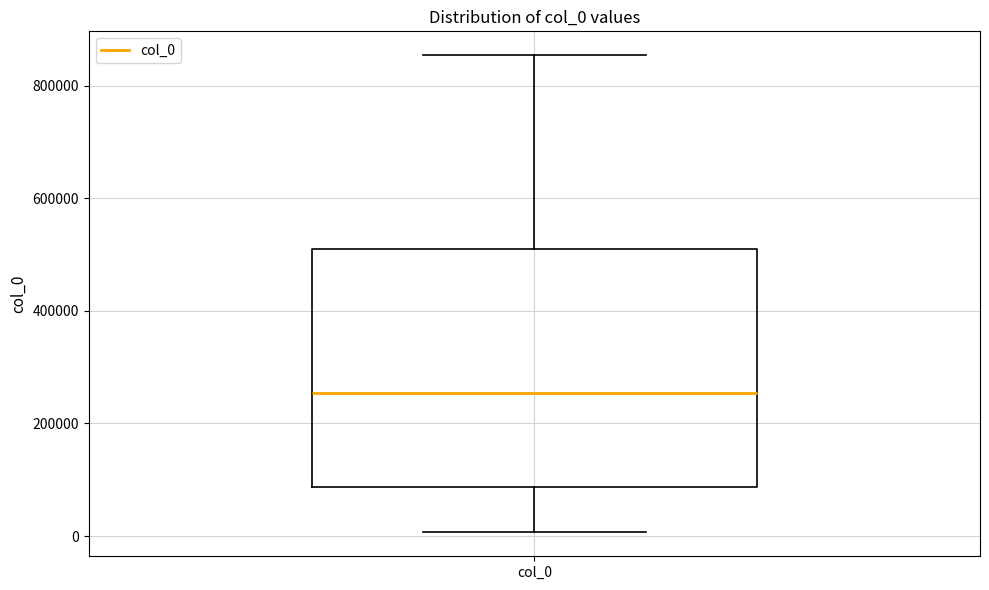

Where does the lower whisker of the box for col_0 end on the y-axis? The values are not printed on the chart, so give them approximately, as read against the axis.

0